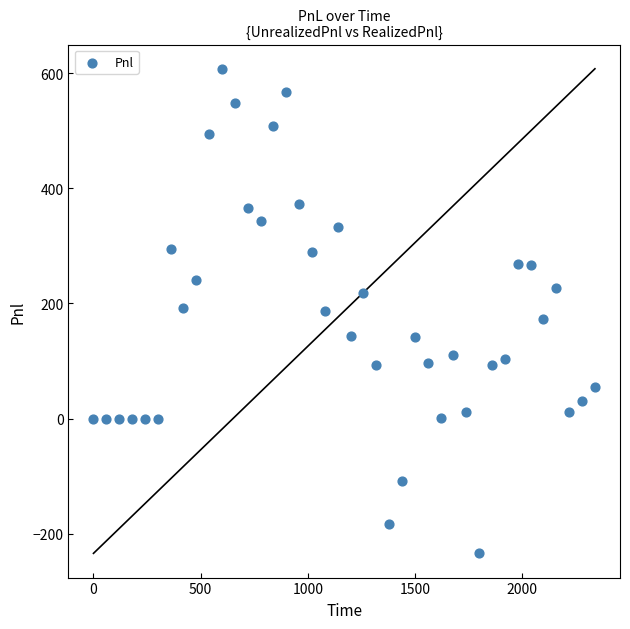

What is the range of X values (max minus min)?

2340.0